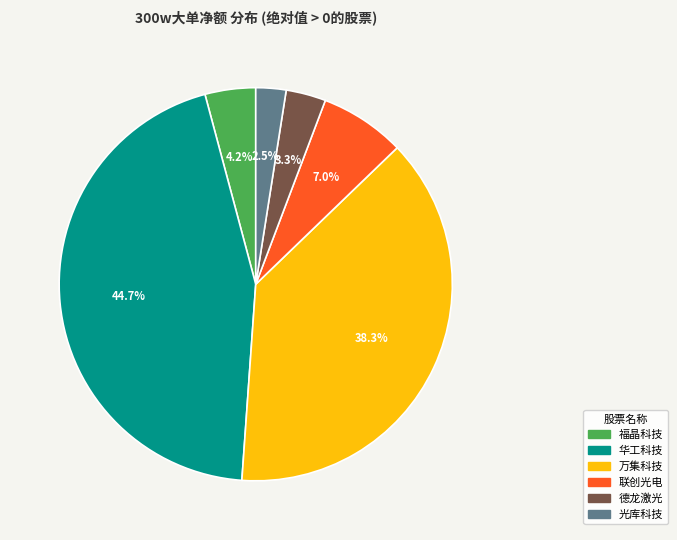

To the nearest percent, what is the average slice percentage?

17%